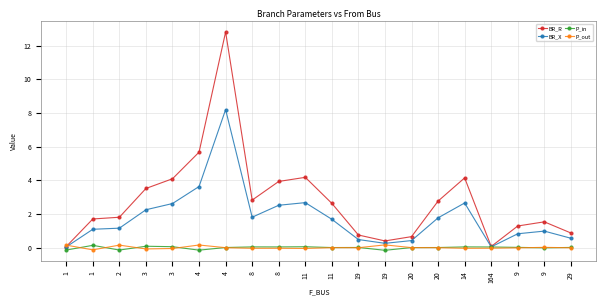

How many data points does each series have?

20